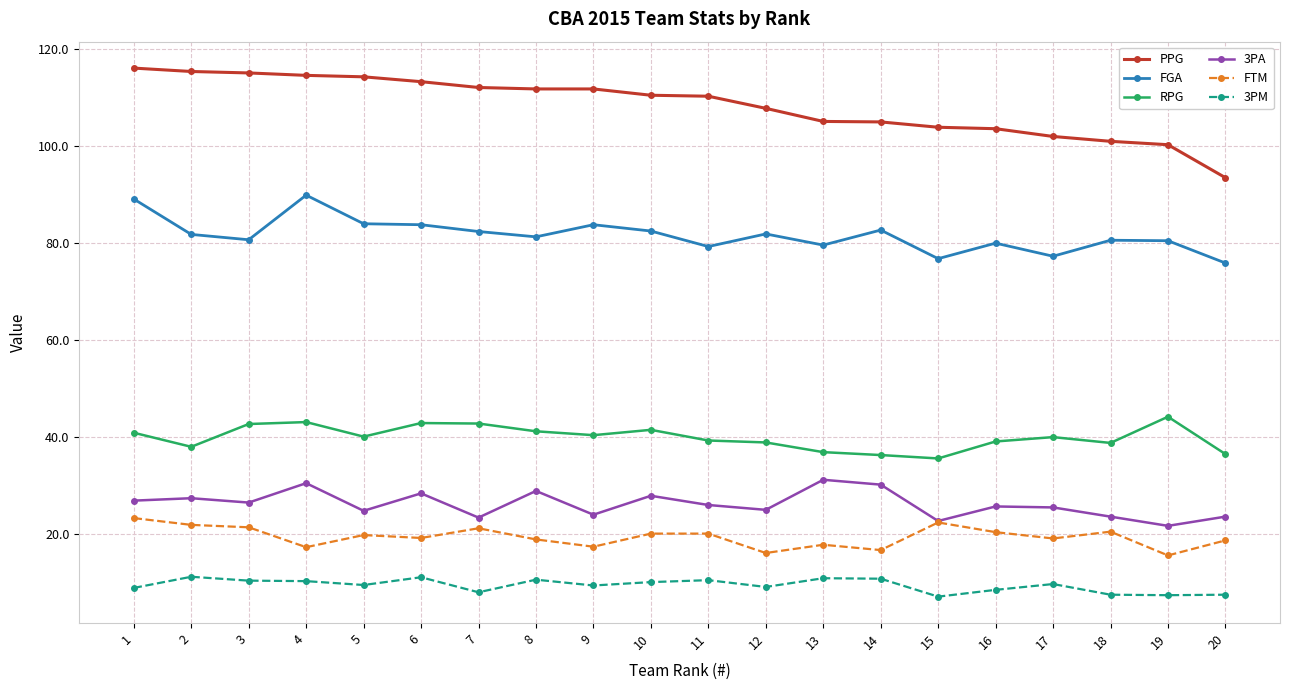

What is the value of the FGA point at the 3rd from the left?

80.7